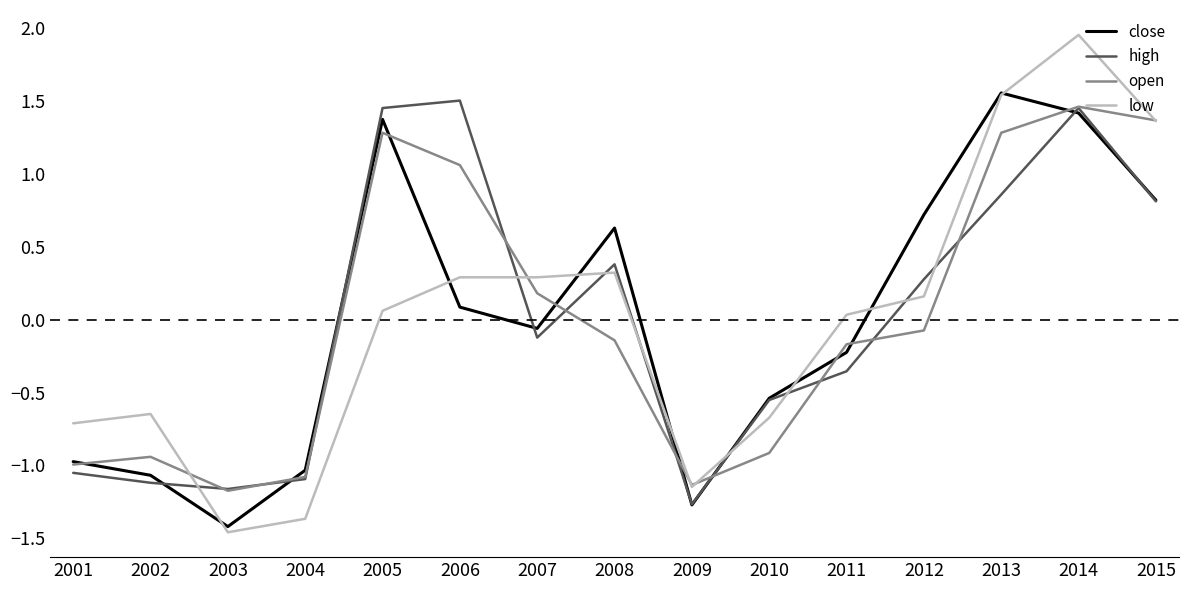

True or false: open and low cross at least once.

True